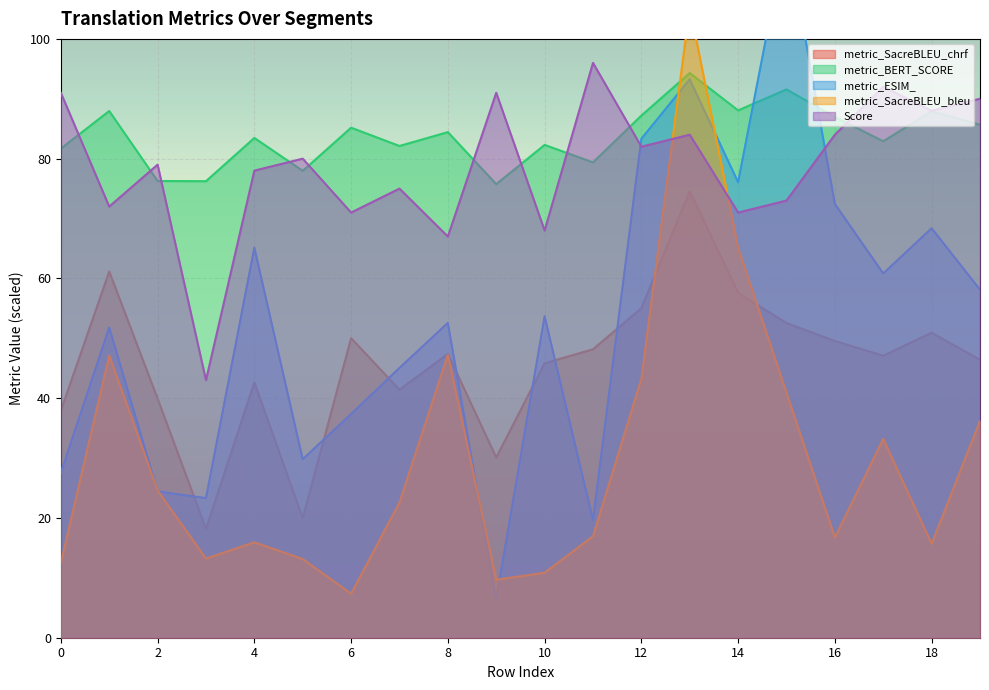

Which series ends up on top after the final intersection of metric_SacreBLEU_bleu and metric_SacreBLEU_chrf?

metric_SacreBLEU_chrf